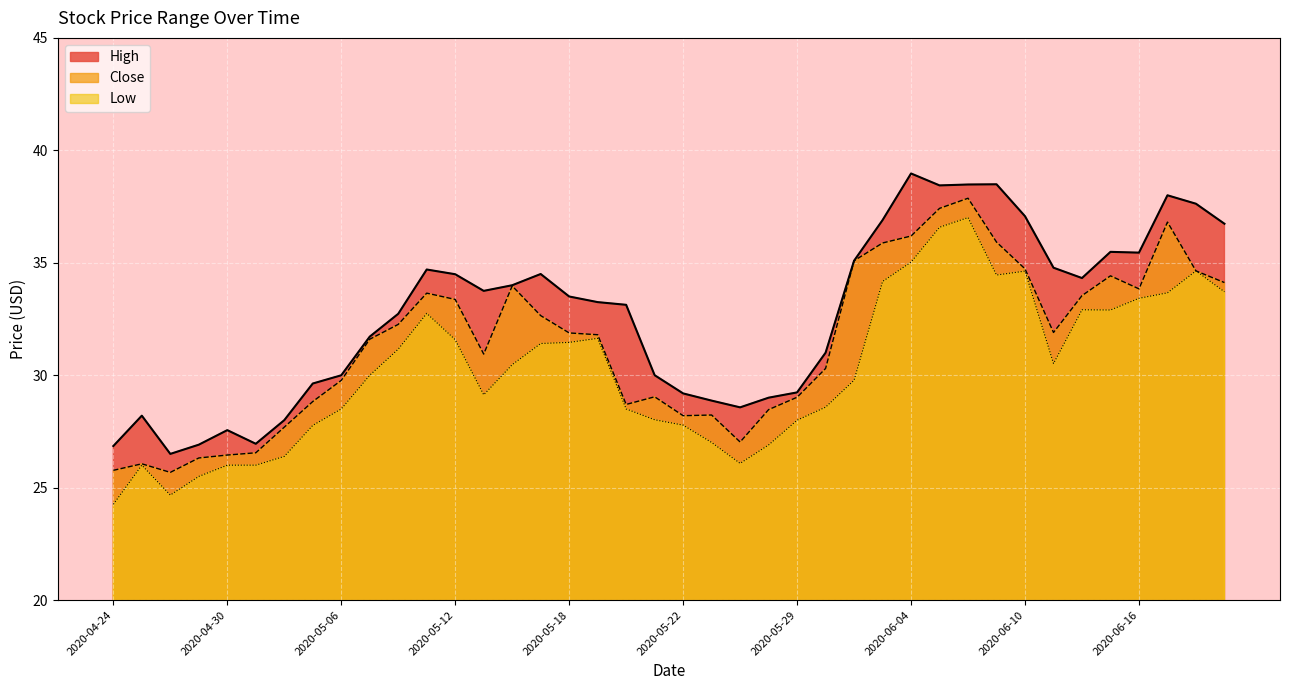

How many lines are shown in the chart?

3